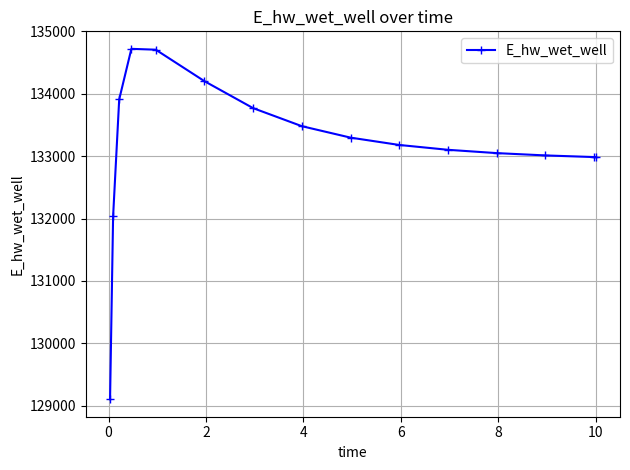

What is the difference between the second highest and second lowest values?

2672.4